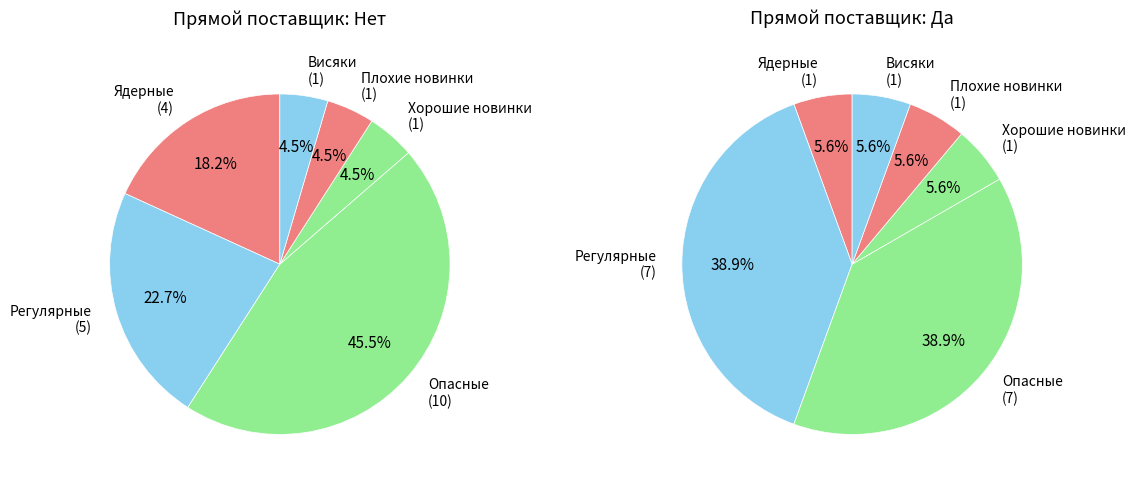

What percentage is the Хорошие новинки slice, to the nearest percent?

6%